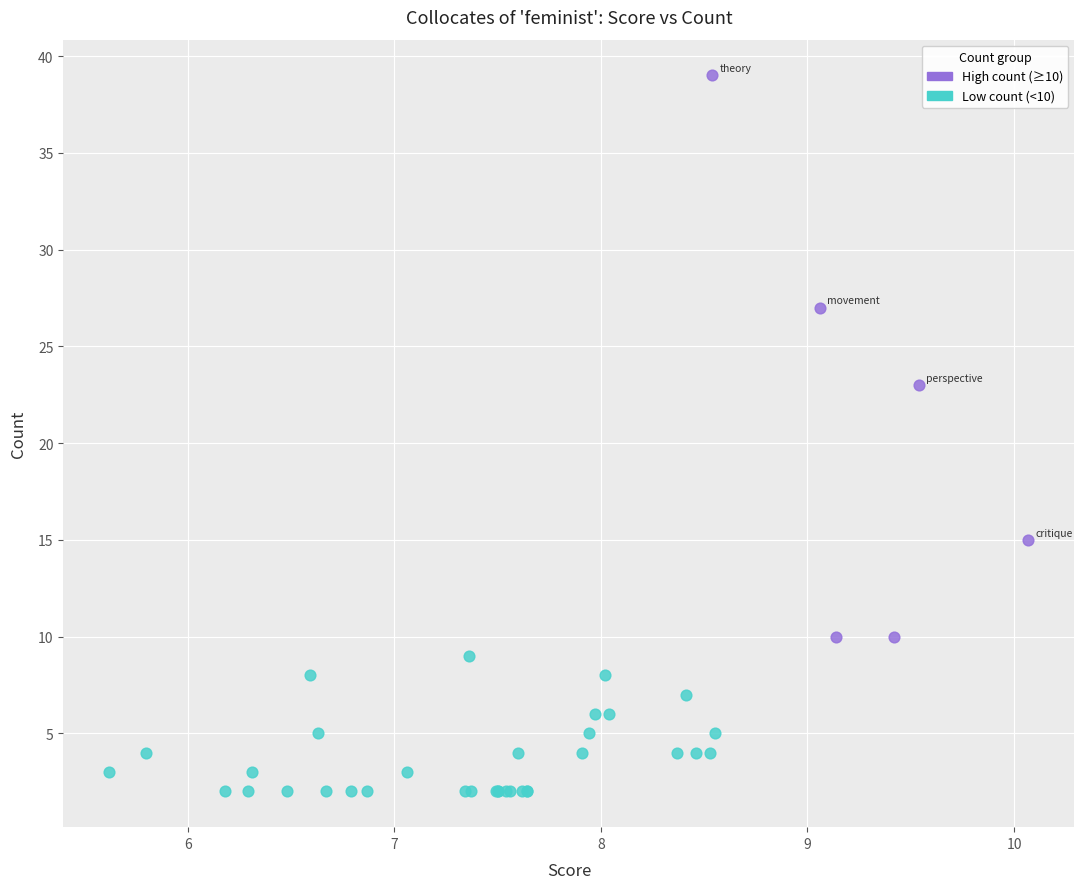

Which series contains the highest Y value?

High count (≥10)